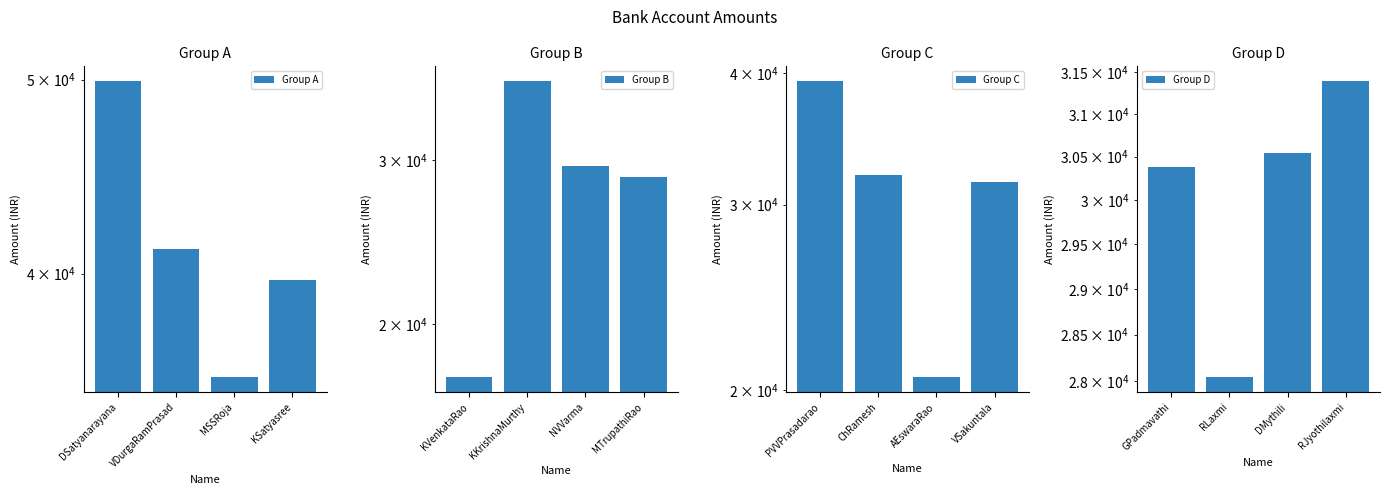

At how many categories does at least one series exceed 21246?

4